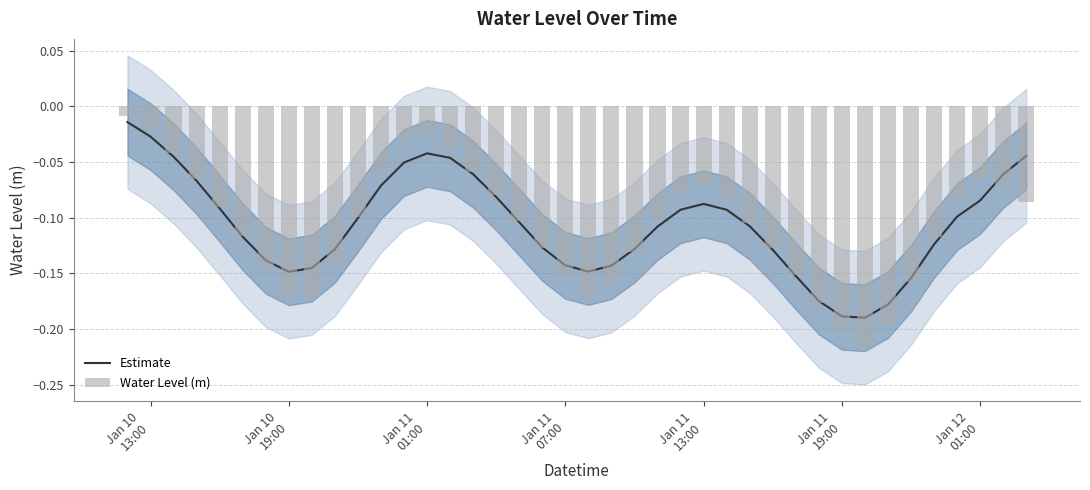

What is the average value of the Estimate series?

-0.1